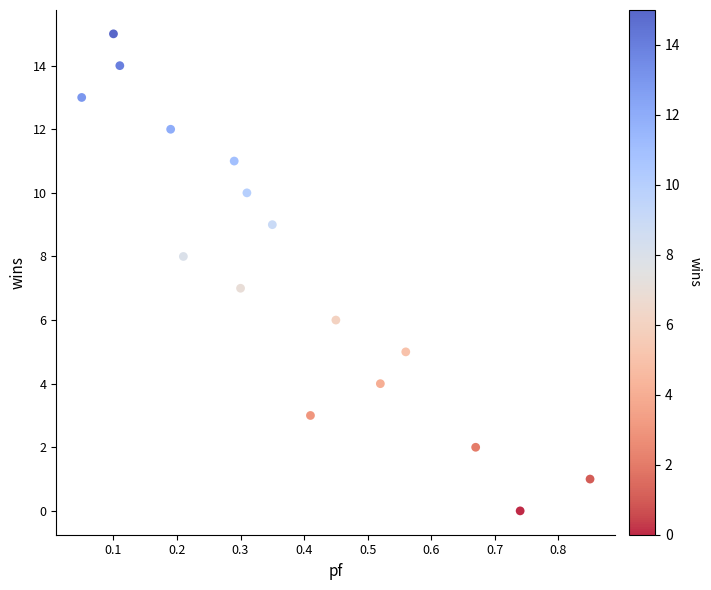

What is the range of Y values (max minus min)?

15